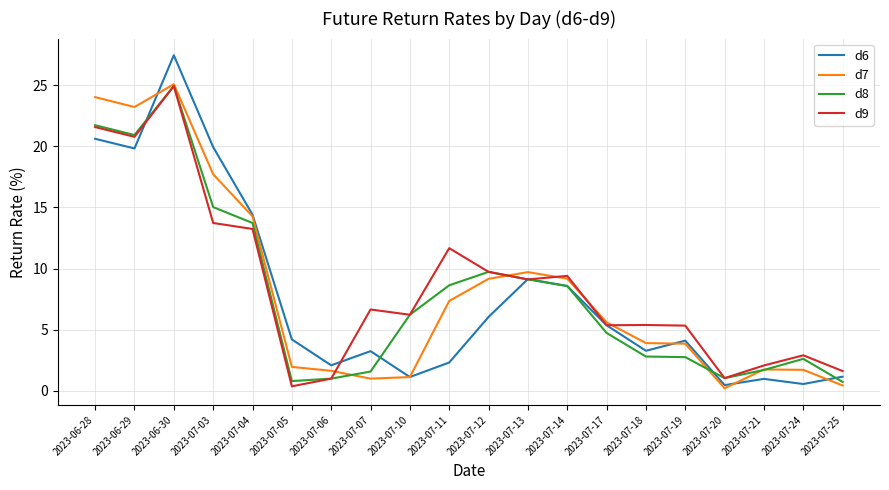

What position from the left is 2023-07-10?

9